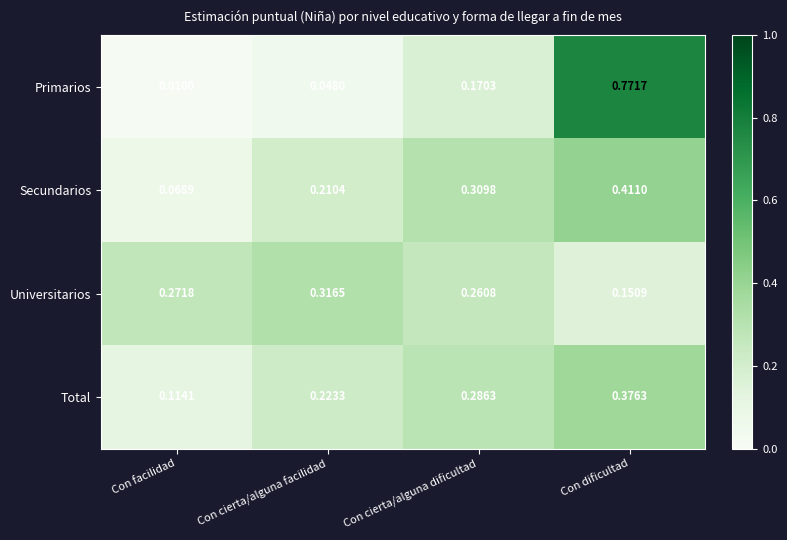

At which category is the sum across all series the highest?

Con dificultad